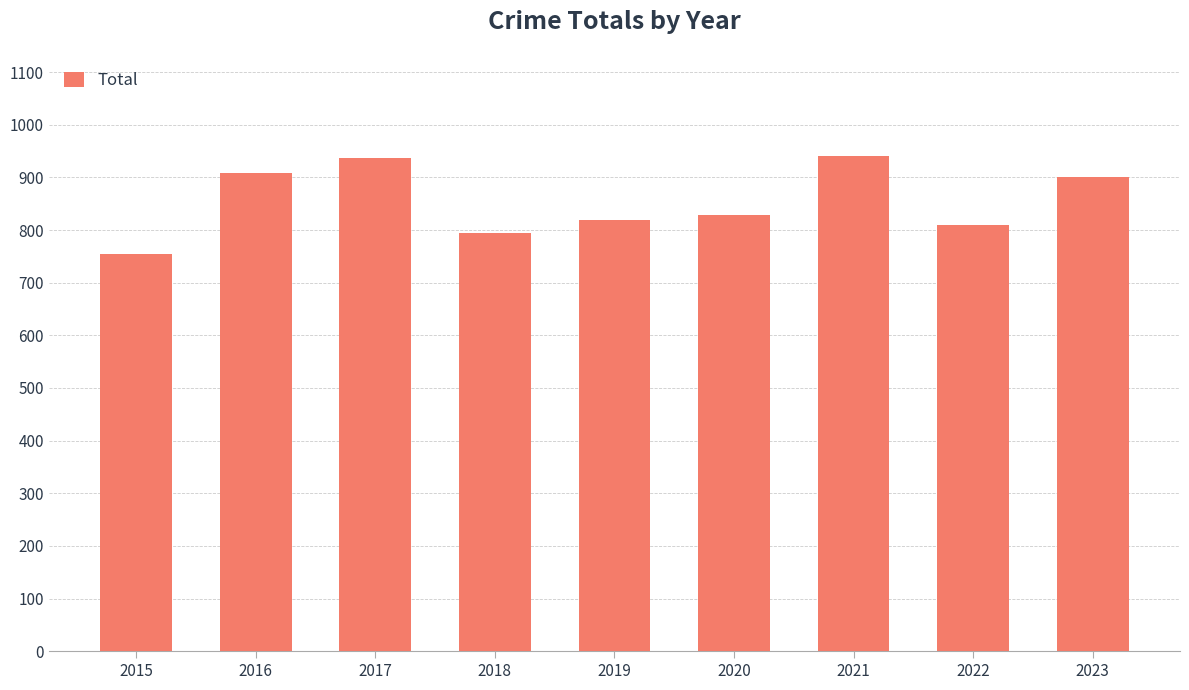

How many data points does each series have?

9